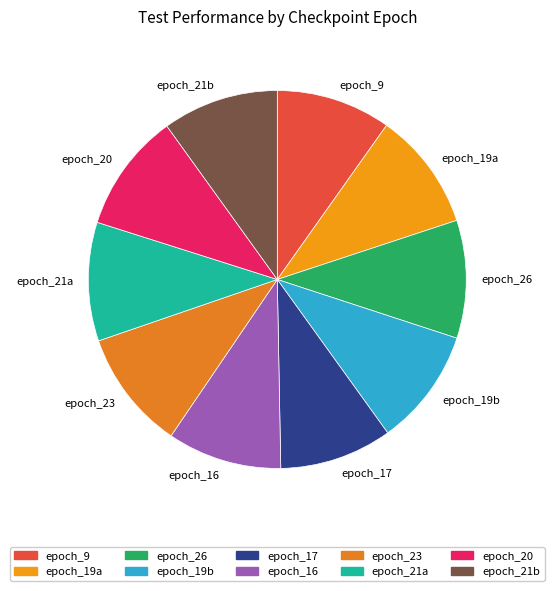

Is there any slice that represents more than half of the pie?

No